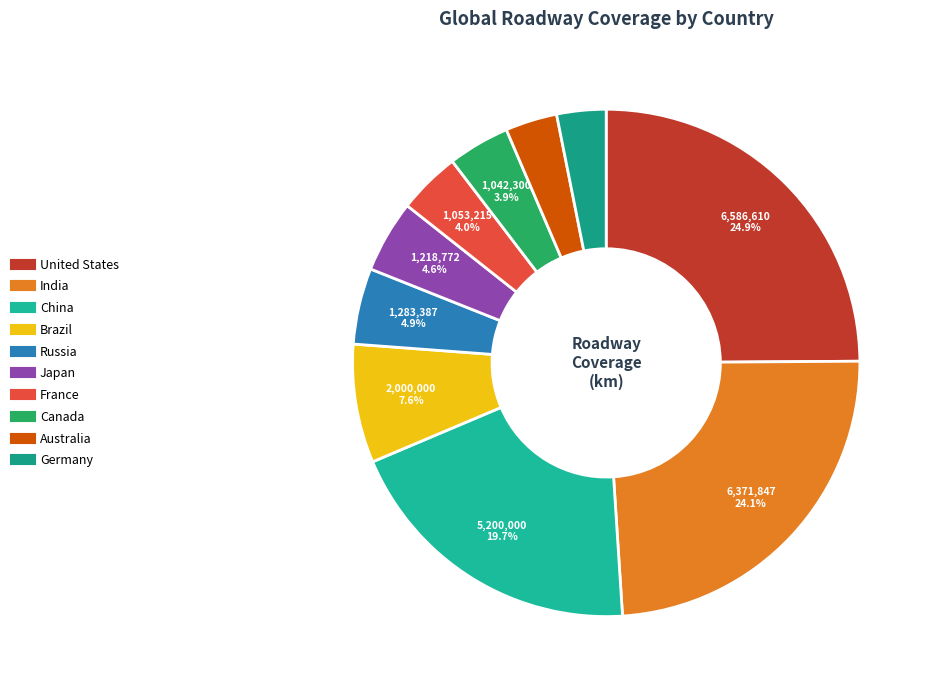

True or false: Japan accounts for 5% of the total.

True